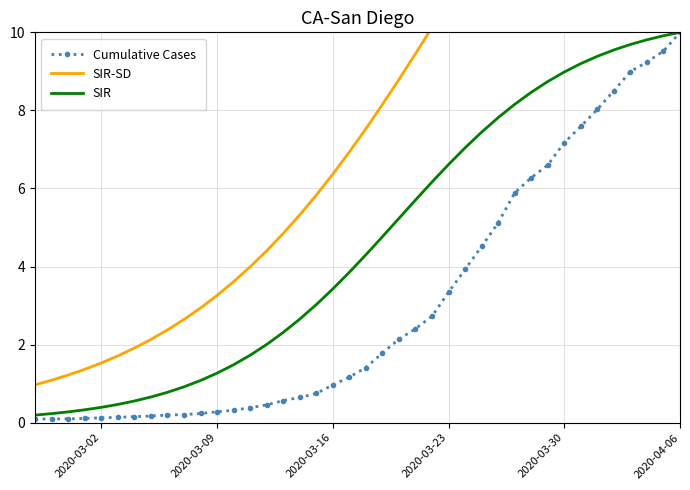

The Cumulative Cases series shows 7.2 at 2020-03-30. True or false?

True